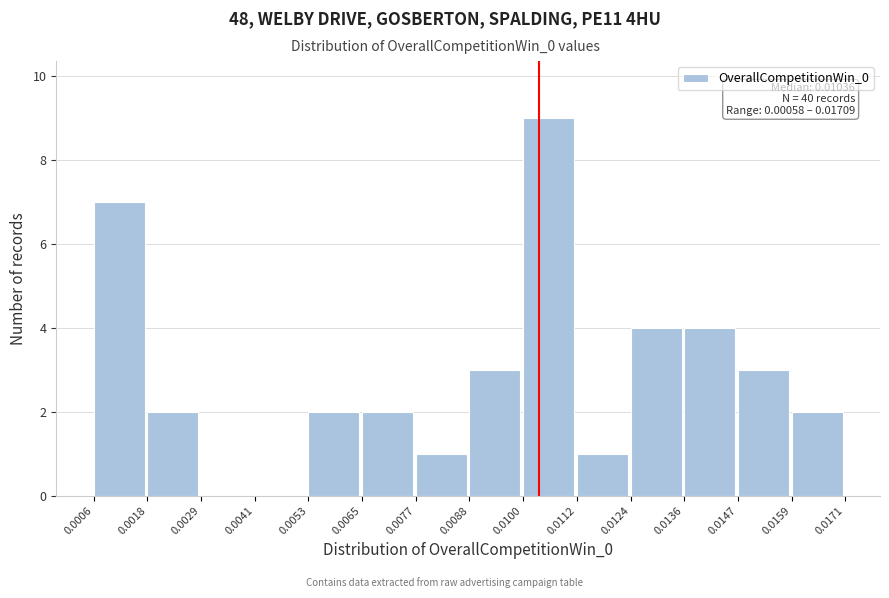

Which range on the x-axis has the tallest bar?

0.0100 to 0.0112